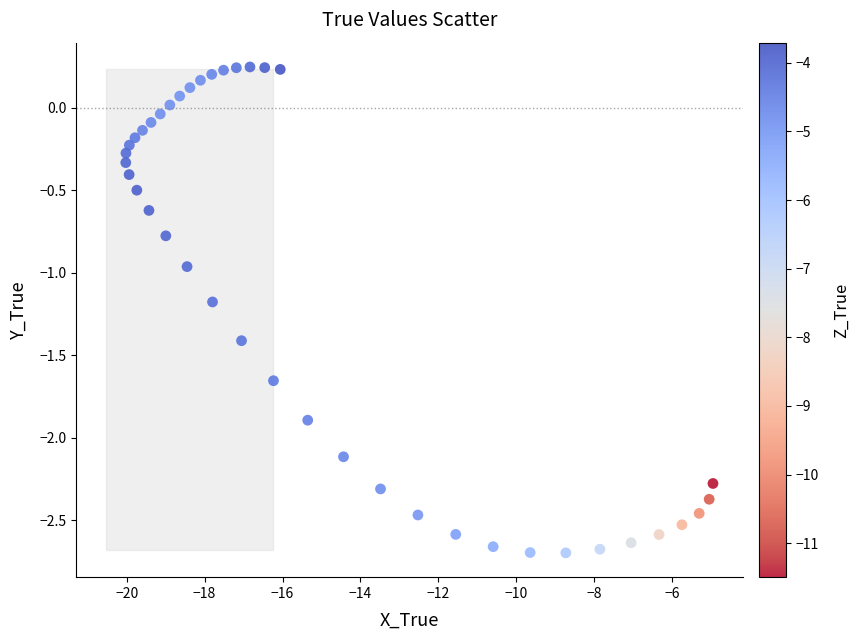

What is the range of X values (max minus min)?

15.1